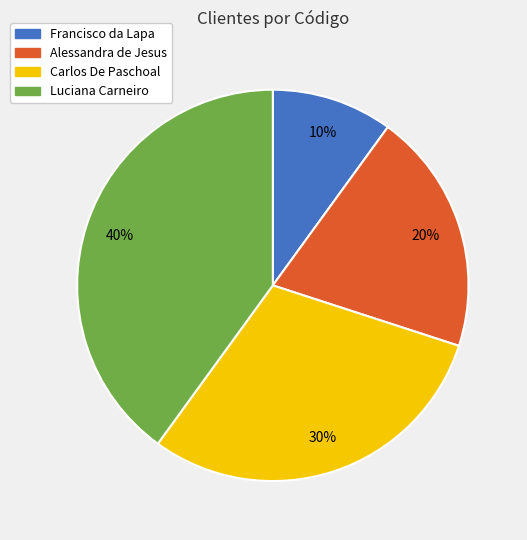

Which category has the biggest portion of the pie?

Luciana Carneiro